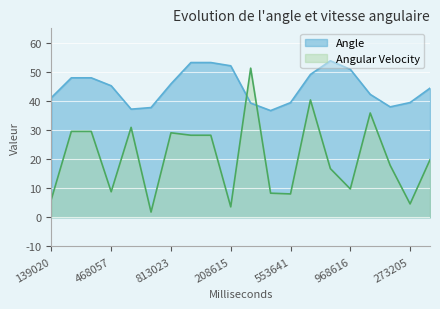

What is the average value of the Angular Velocity series?

20.4